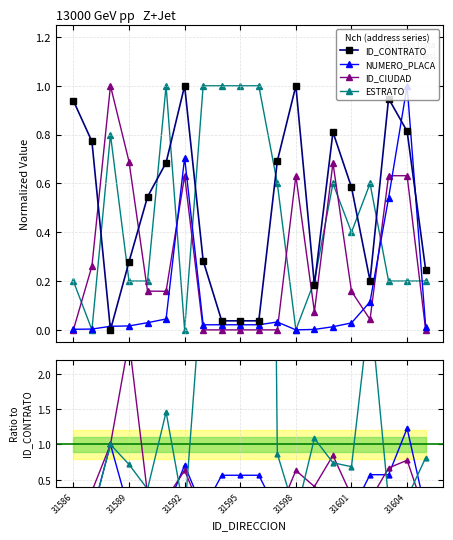

Which series ends up on top after the final intersection of ID_CIUDAD and ESTRATO?

ESTRATO